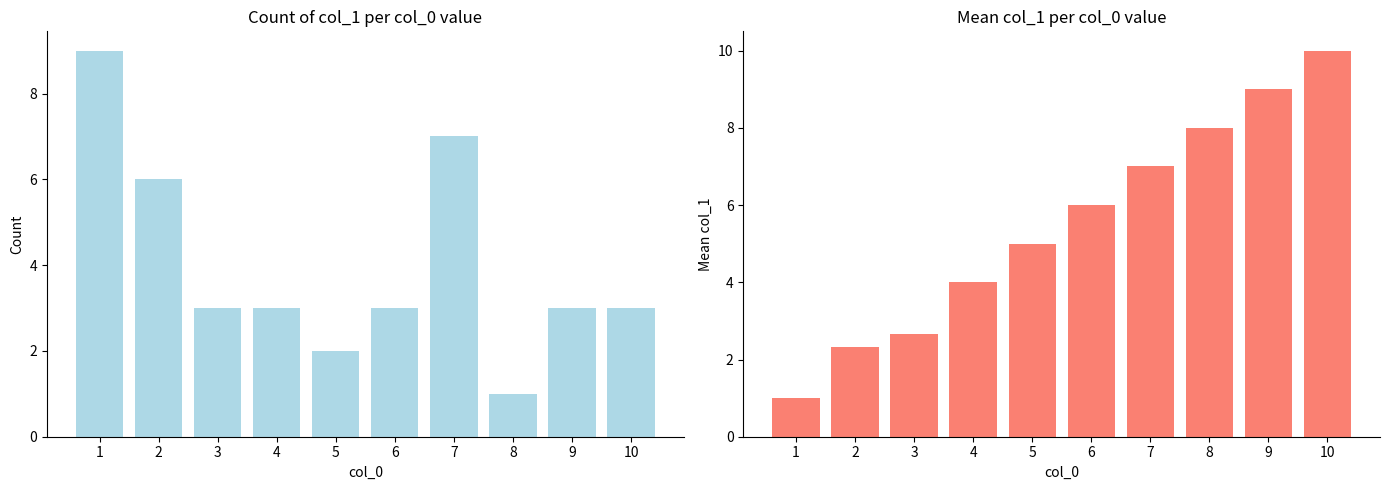

At which category does the chart reach its minimum across all series?

8